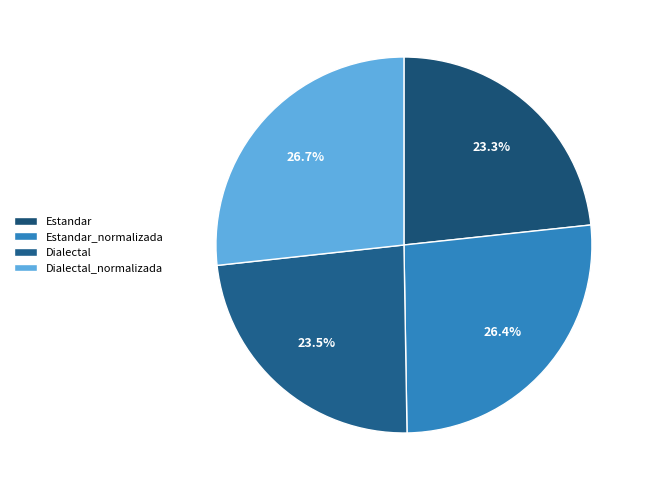

To the nearest percent, what percentage of the pie is Dialectal?

24%